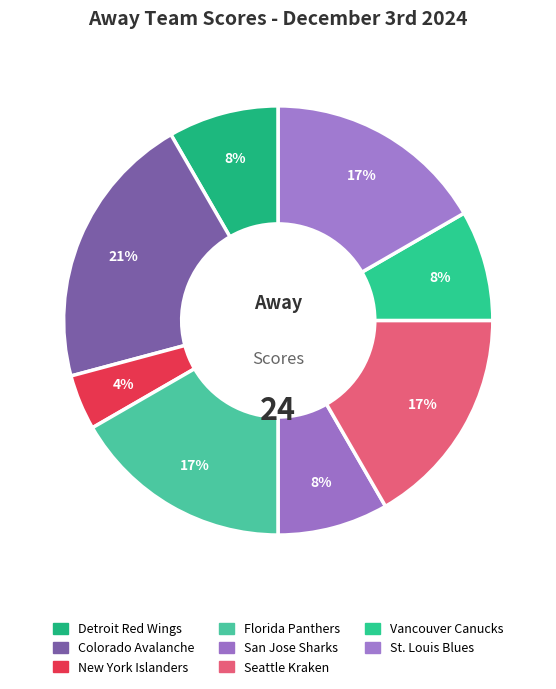

Does any single category account for the majority?

No